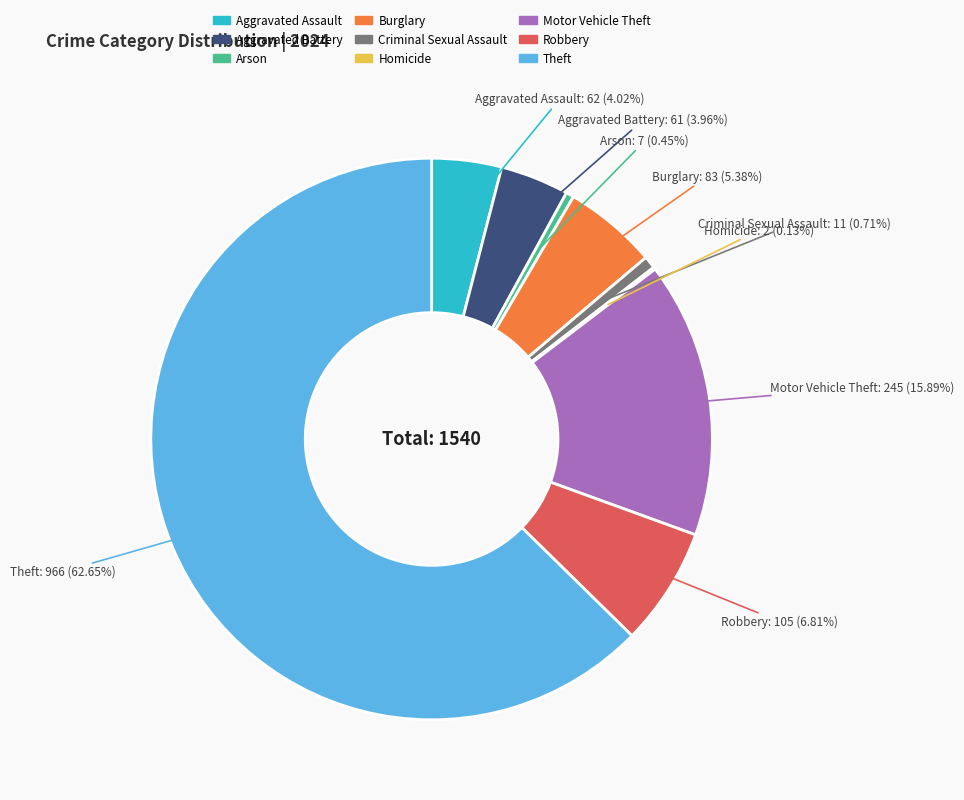

Which has a higher value, Burglary or Criminal Sexual Assault?

Burglary